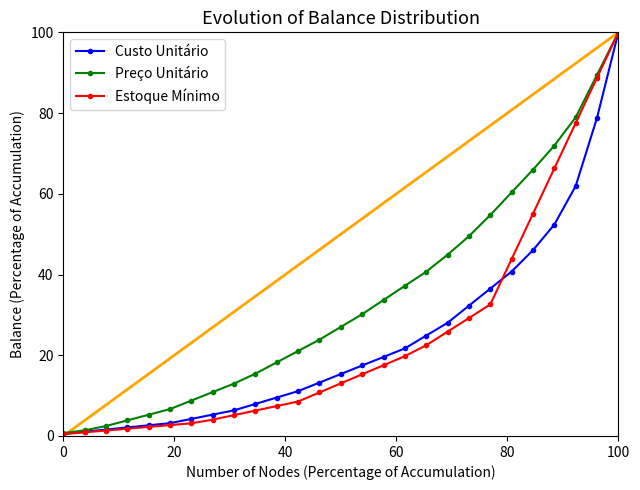

How many lines are shown in the chart?

3